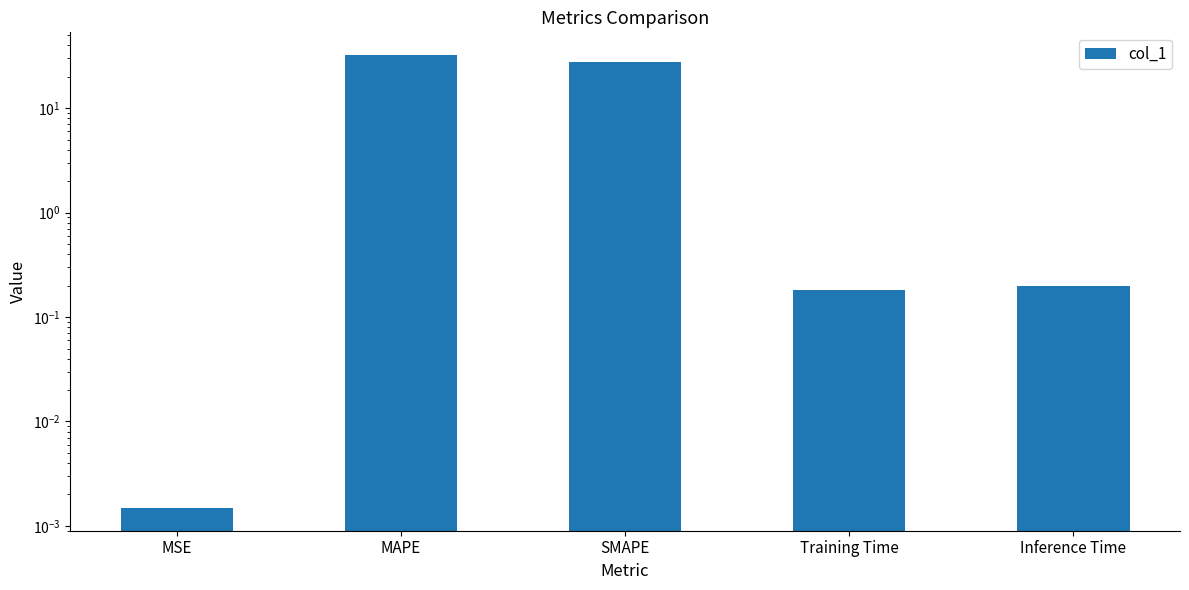

List the labels in order of value, smallest first.

MSE, Training Time, Inference Time, SMAPE, MAPE